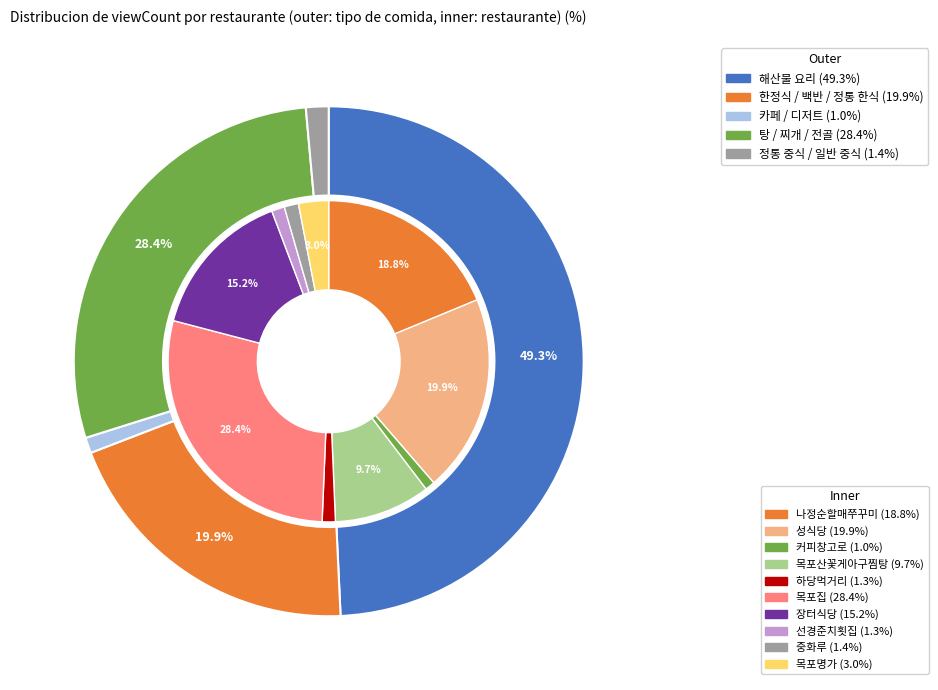

Is there a majority slice in this chart?

No